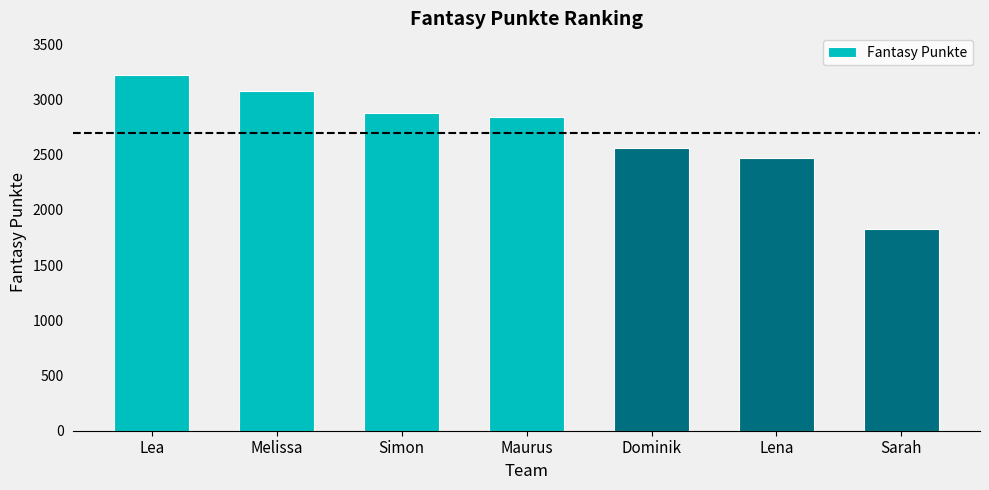

Reading left to right, list all the values displayed in this chart.

Lea=3221	Melissa=3081	Simon=2878	Maurus=2844	Dominik=2561	Lena=2469	Sarah=1830